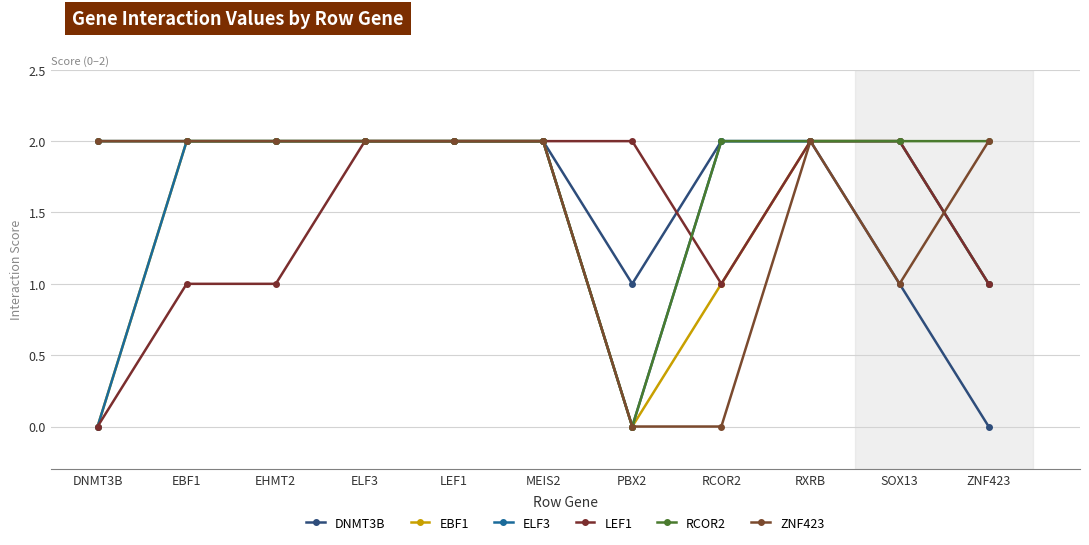

What are all the series names shown in the legend?

DNMT3B, EBF1, ELF3, LEF1, RCOR2, ZNF423